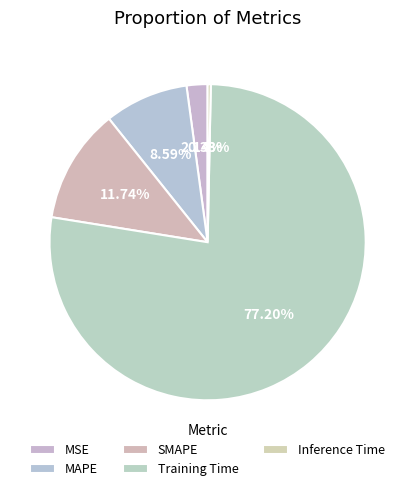

What is the largest slice in the pie chart?

Training Time